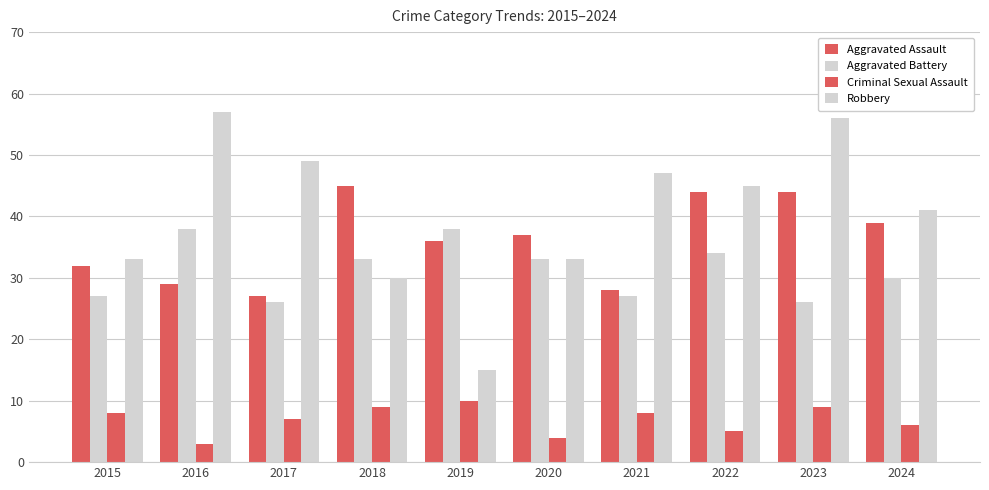

What is the value of the Criminal Sexual Assault bar at the 9th from the left?

9